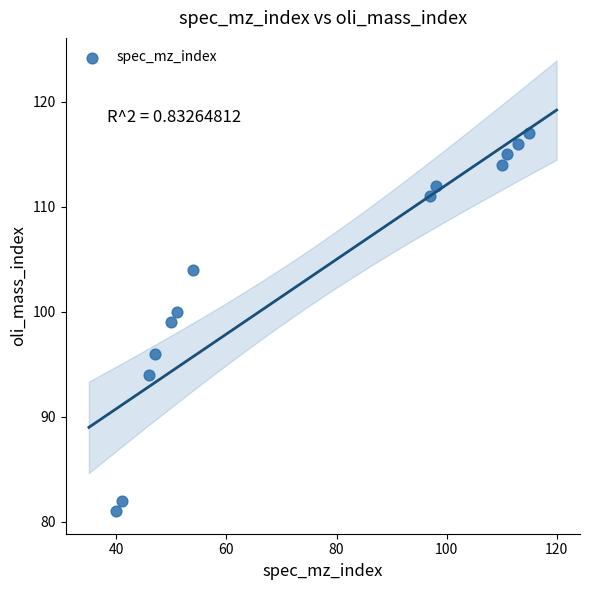

What is the range of X values (max minus min)?

75